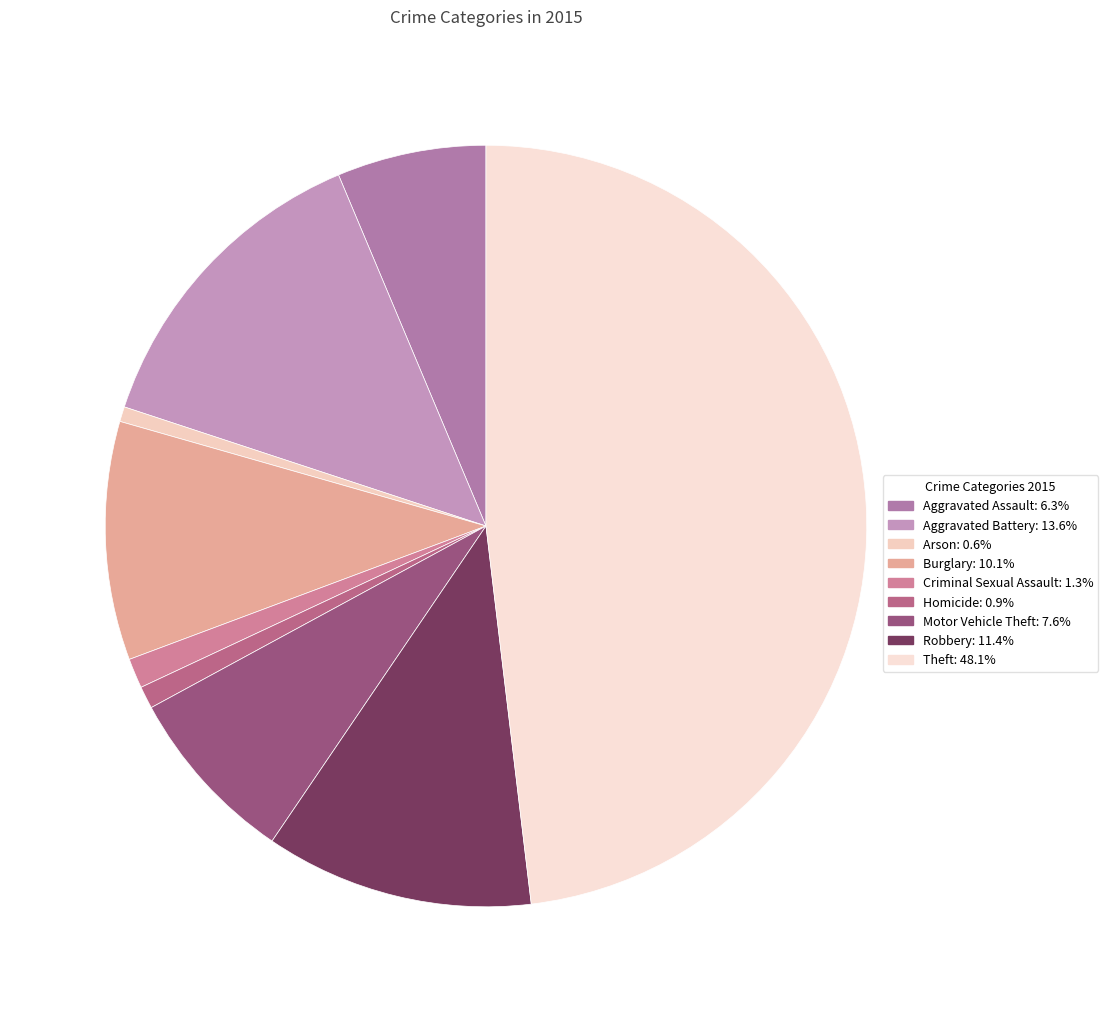

Which slice is the smallest?

Arson